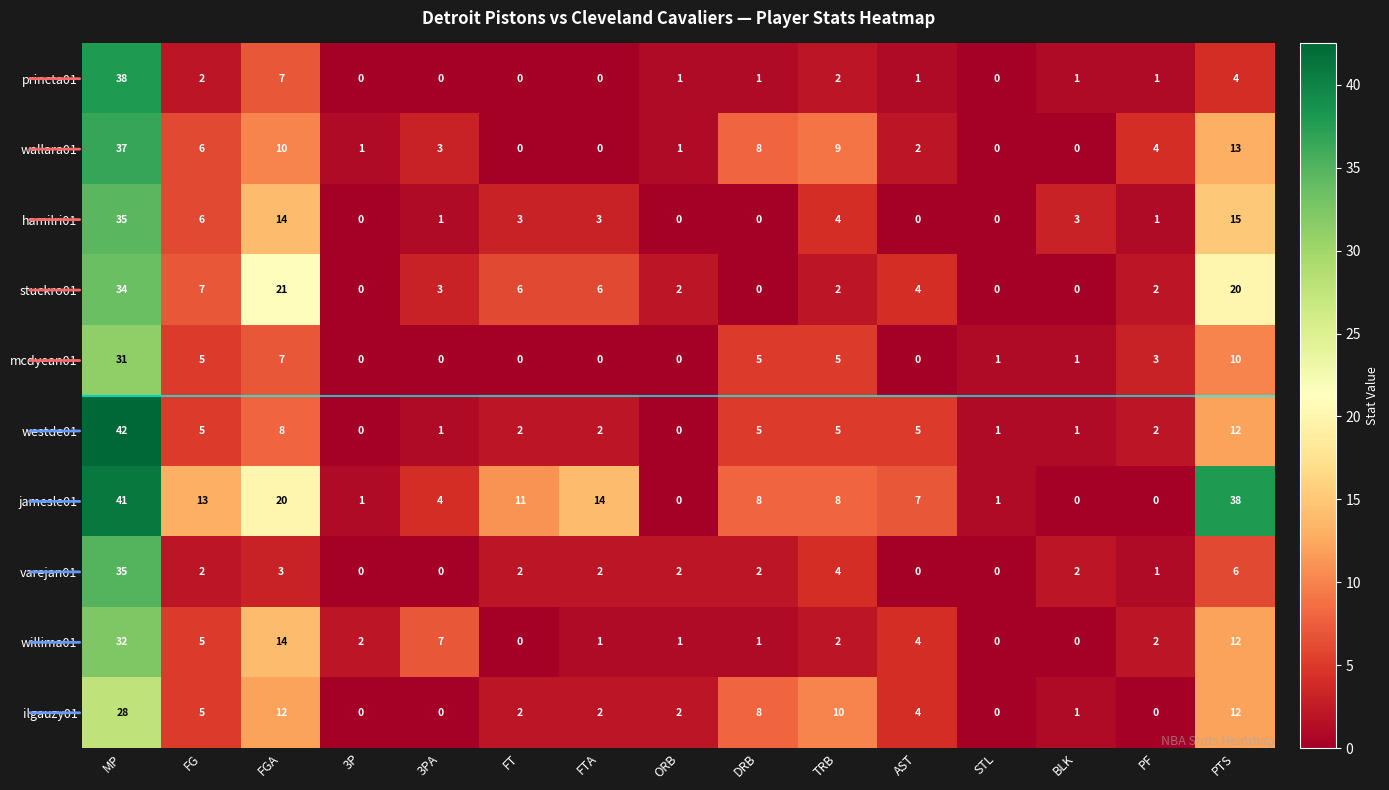

Which series has the largest total across all categories?

jamesle01